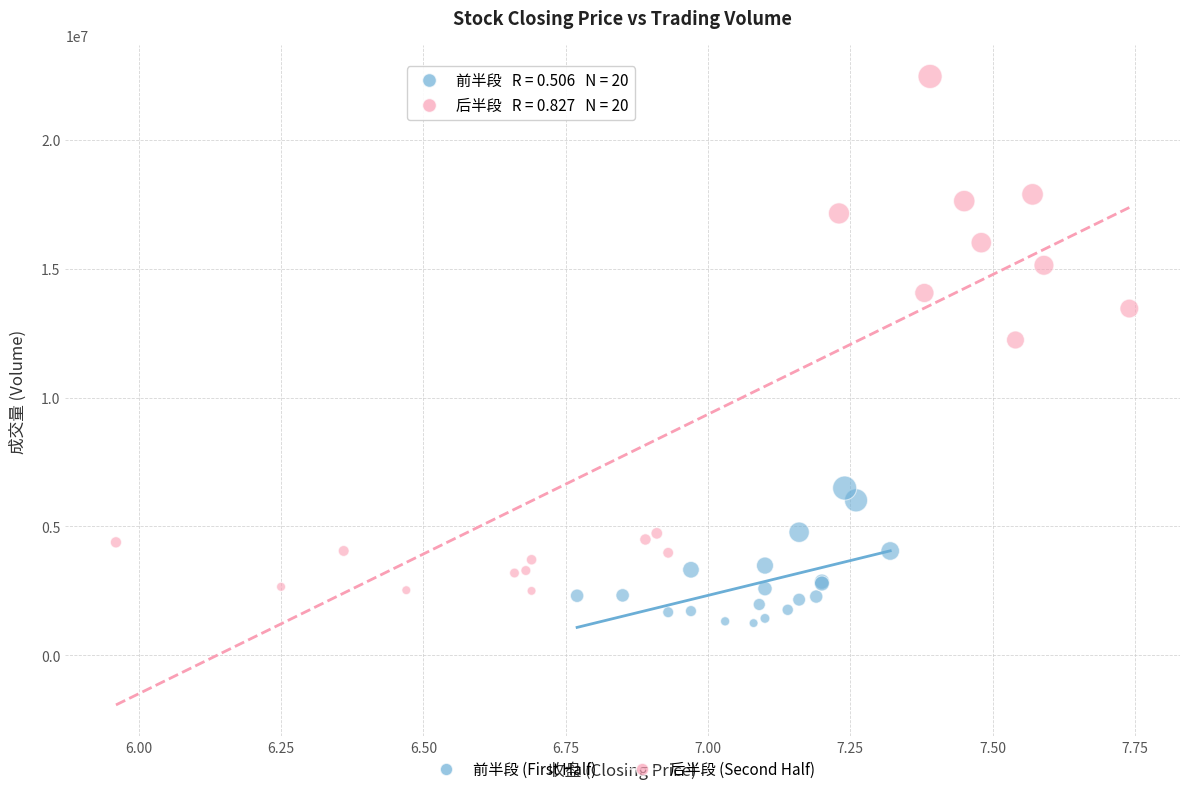

Which series contains the lowest Y value?

前半段 (First Half)